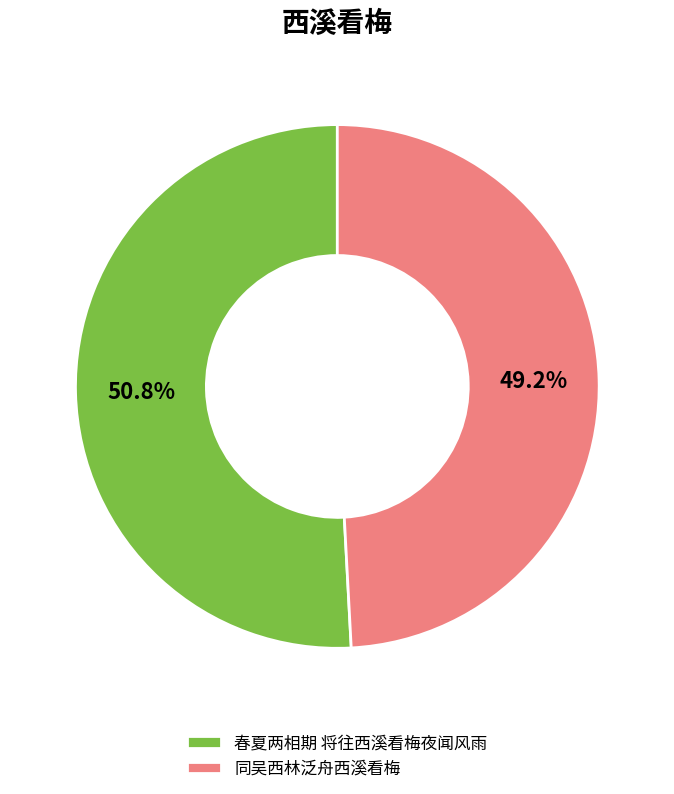

Does 同吴西林泛舟西溪看梅 account for over 50% of the chart?

No